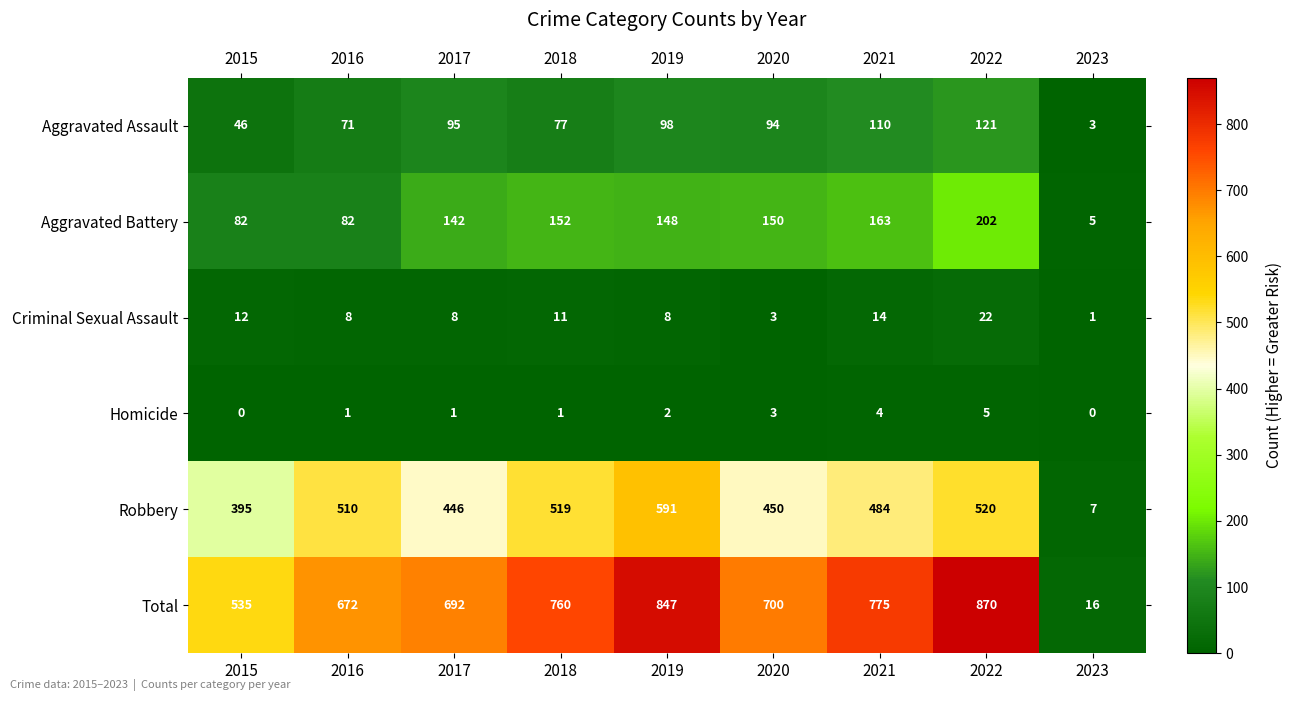

Which series changed the most between 2015 and 2021?

Total